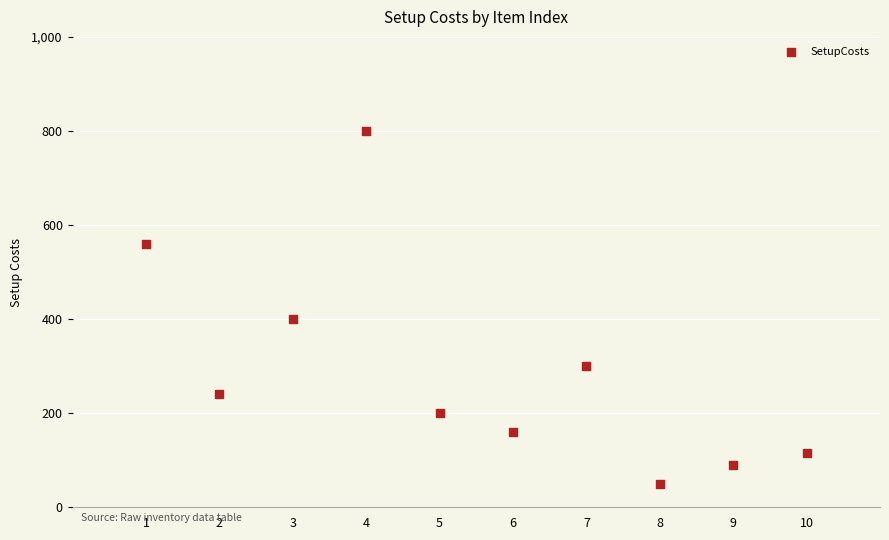

What Y value in the scatter plot is closest to 425?

400